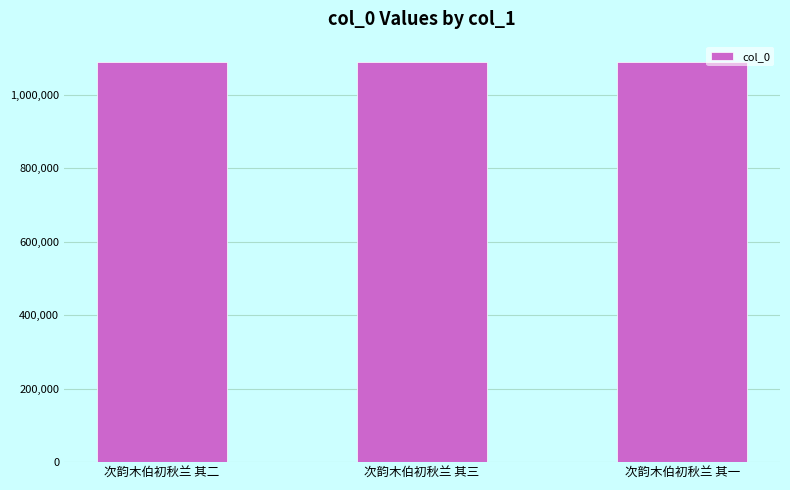

What is the minimum value shown in the chart?

1090317